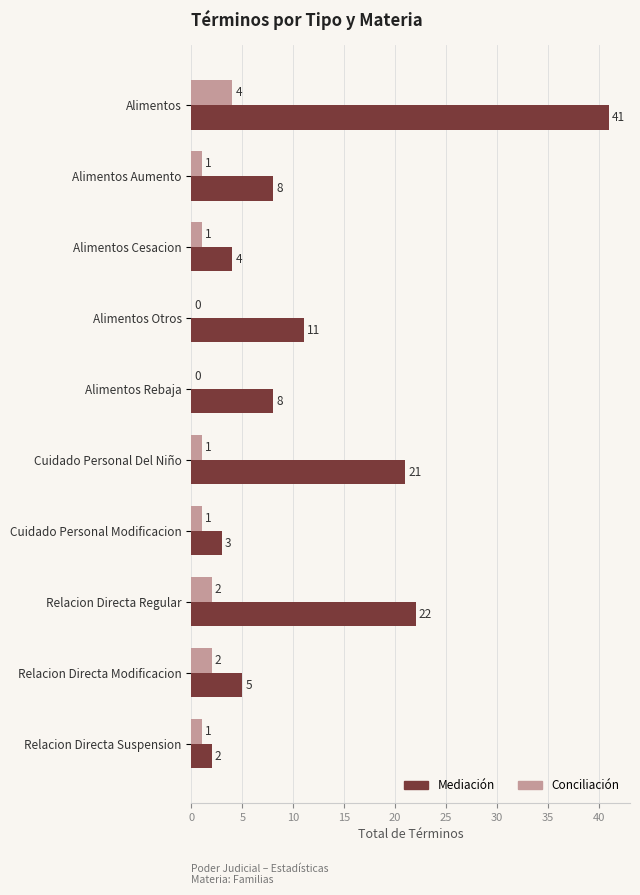

Between Alimentos and Alimentos Cesacion, which series saw the biggest shift?

Mediación